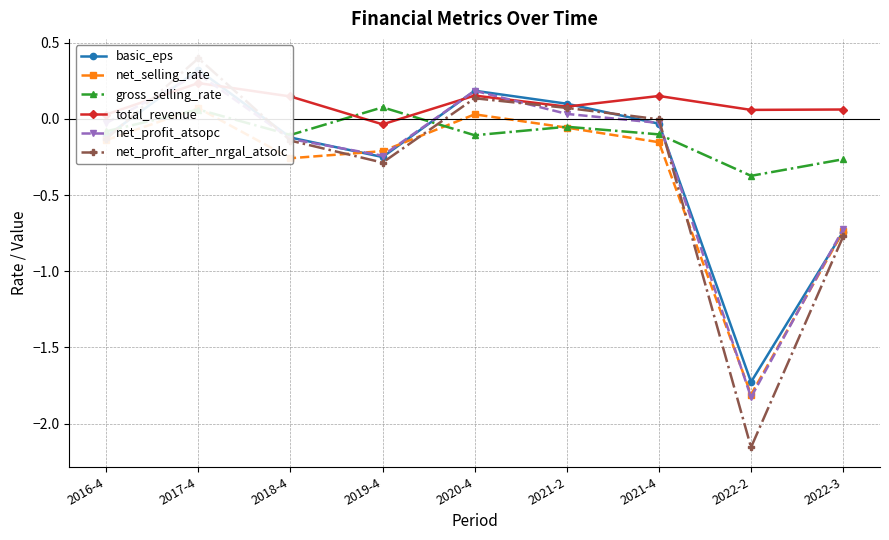

True or false: basic_eps has a value of -0.1 at 2016-4.

True